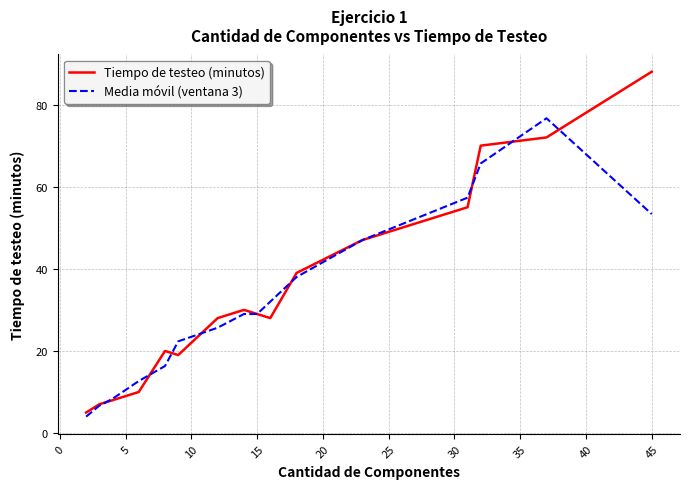

What is the highest value of the Media móvil (ventana 3) series?

76.7